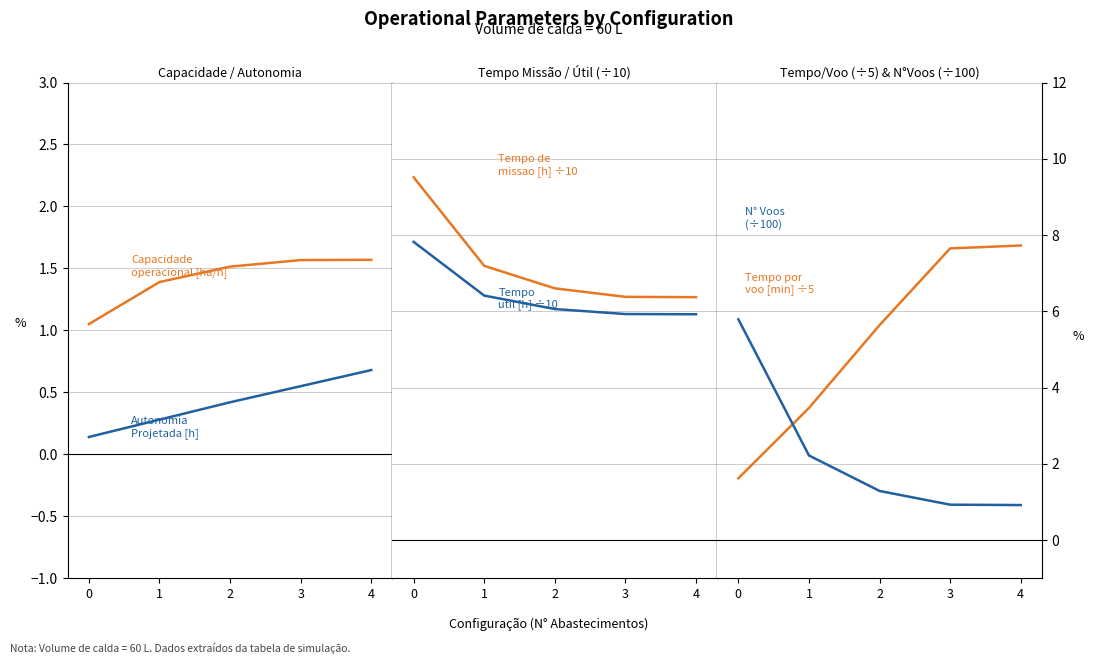

What is the difference between the maximum and minimum values in the N° Voos series?

4.9